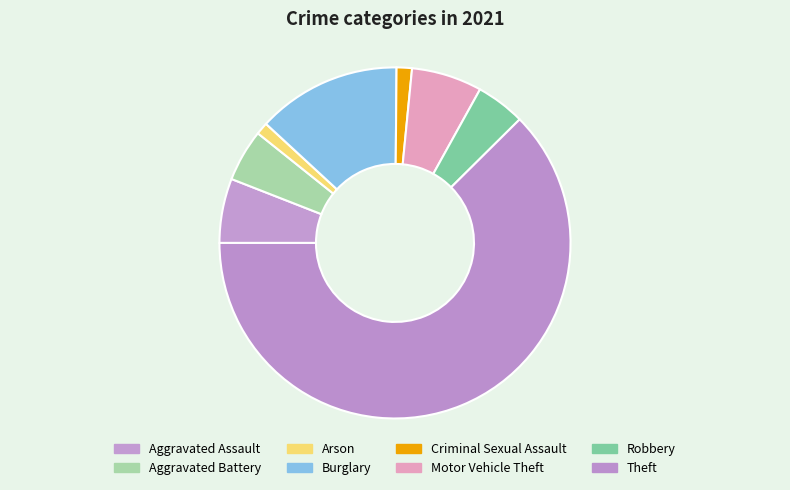

Which category has the biggest portion of the pie?

Theft